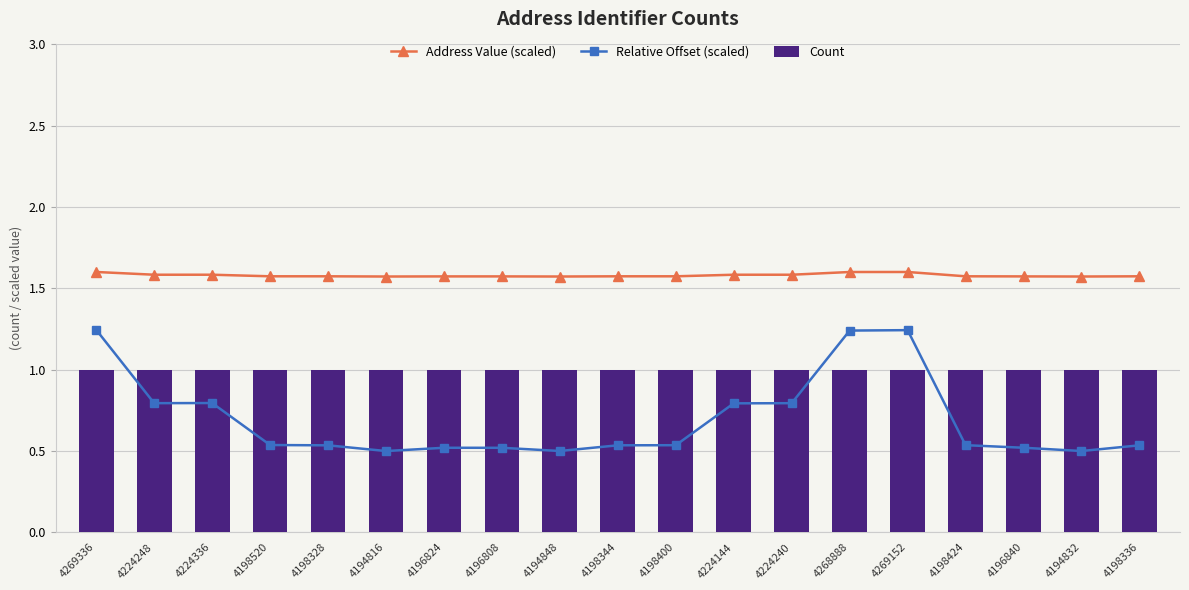

What is the sum of the Count values at 4196824 and 4198344?

2.0